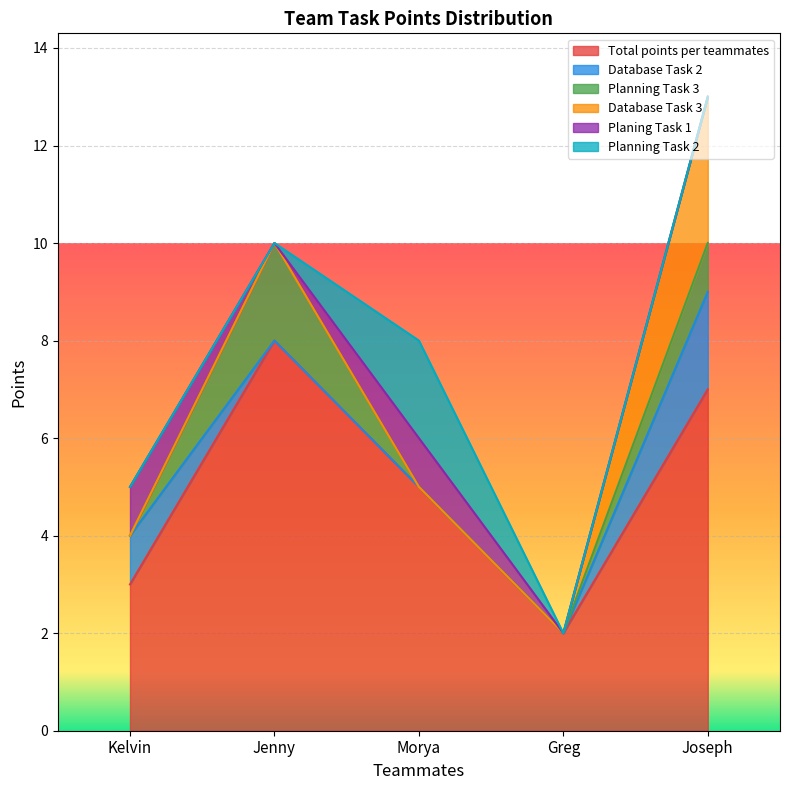

What are all the series names shown in the legend?

Total points per teammates, Database Task 2, Planning Task 3, Database Task 3, Planing Task 1, Planning Task 2